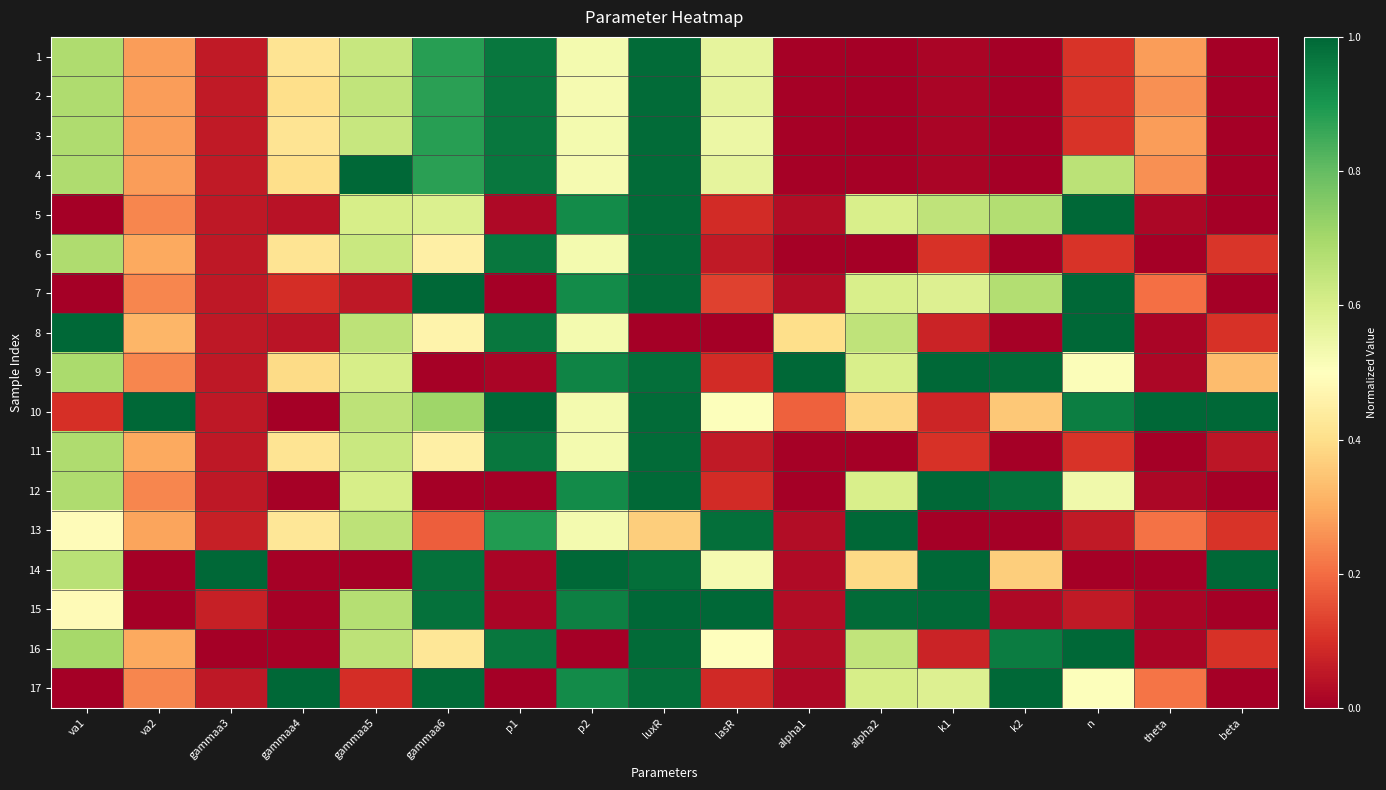

Which has a higher value, alpha1 or gammaa3?

gammaa3